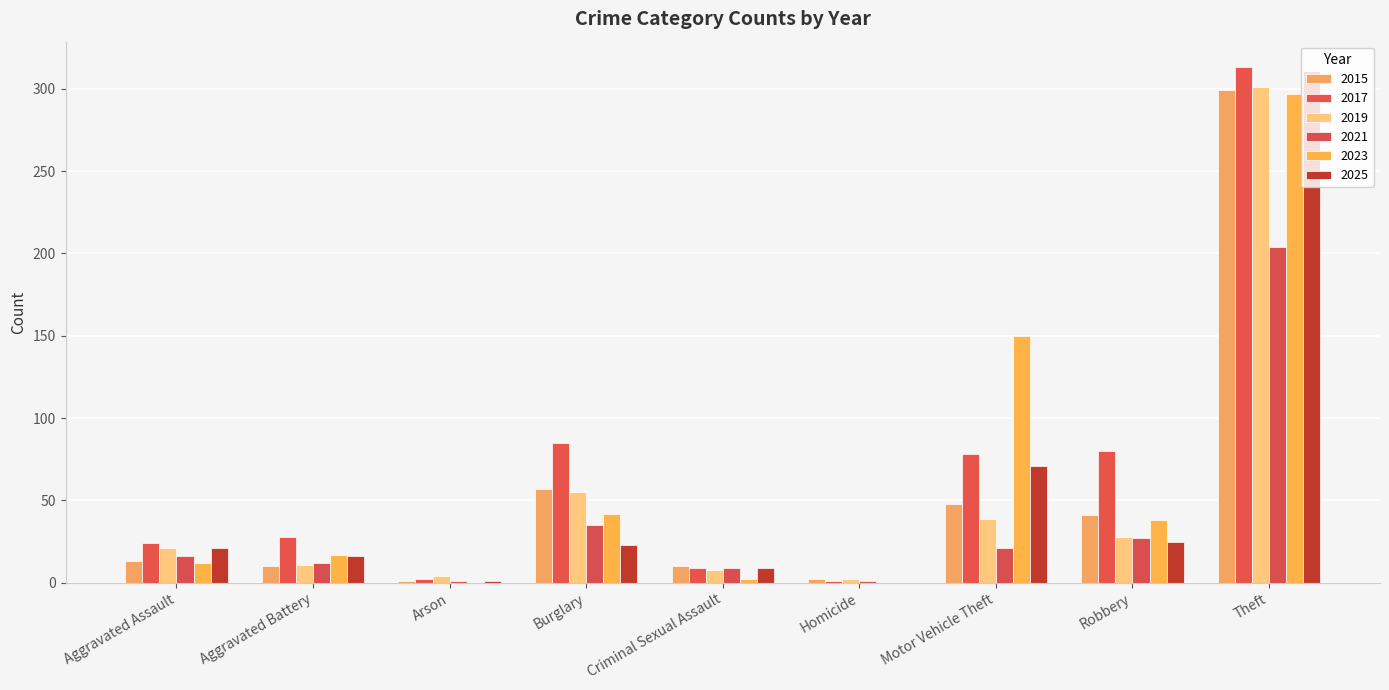

Rank the categories by 2019 value from lowest to highest.

Homicide, Arson, Criminal Sexual Assault, Aggravated Battery, Aggravated Assault, Robbery, Motor Vehicle Theft, Burglary, Theft